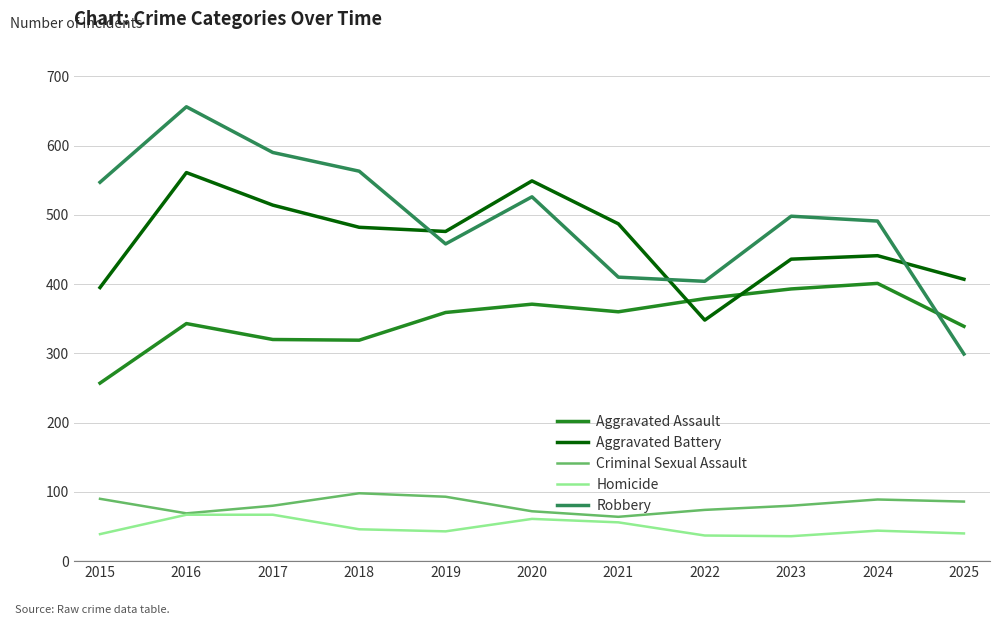

What is the maximum value for Robbery?

656